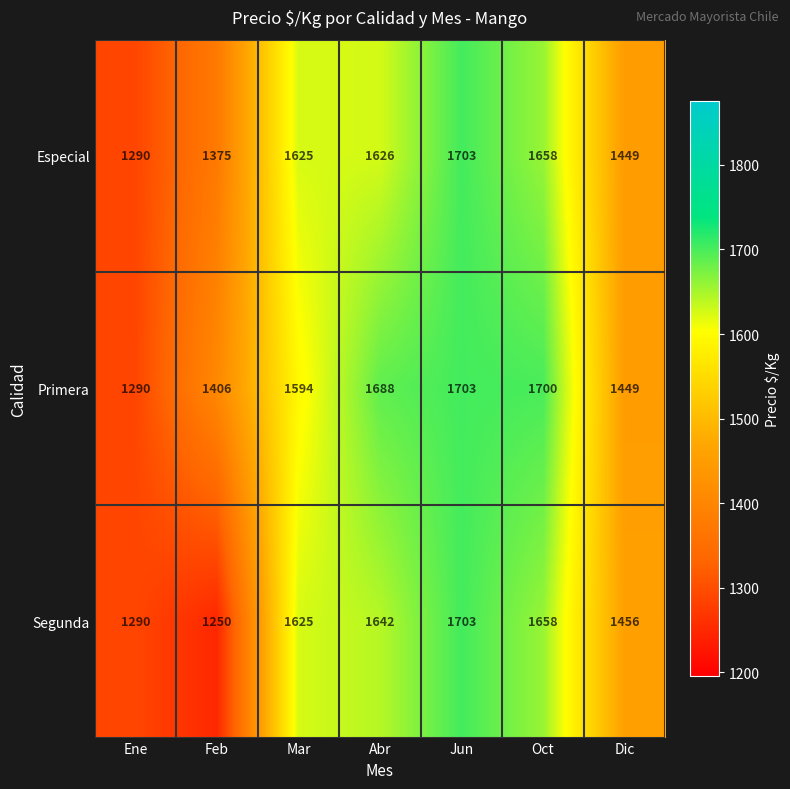

Reading right to left, transcribe all the data shown in this chart.

Especial: Dic=1449	Oct=1658	Jun=1703	Abr=1626	Mar=1625	Feb=1375	Ene=1290
Primera: Dic=1449	Oct=1700	Jun=1703	Abr=1688	Mar=1594	Feb=1406	Ene=1290
Segunda: Dic=1456	Oct=1658	Jun=1703	Abr=1642	Mar=1625	Feb=1250	Ene=1290